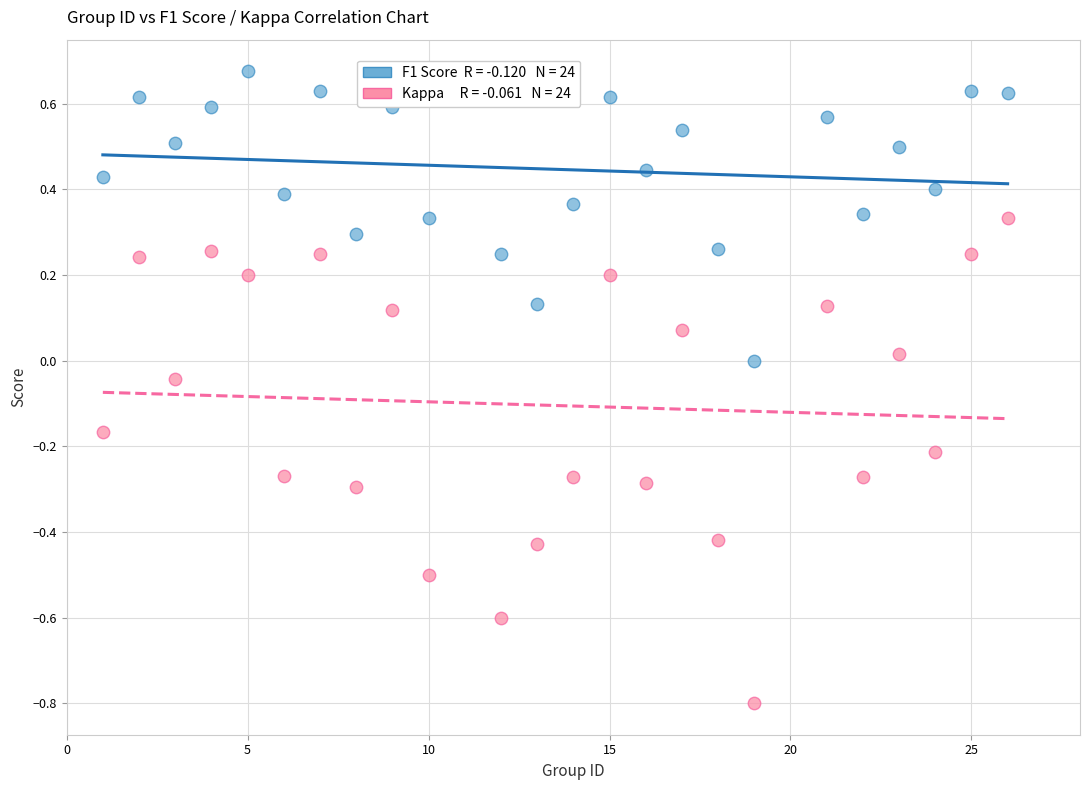

Across all data points, what is the range of Y values (max minus min)?

1.5